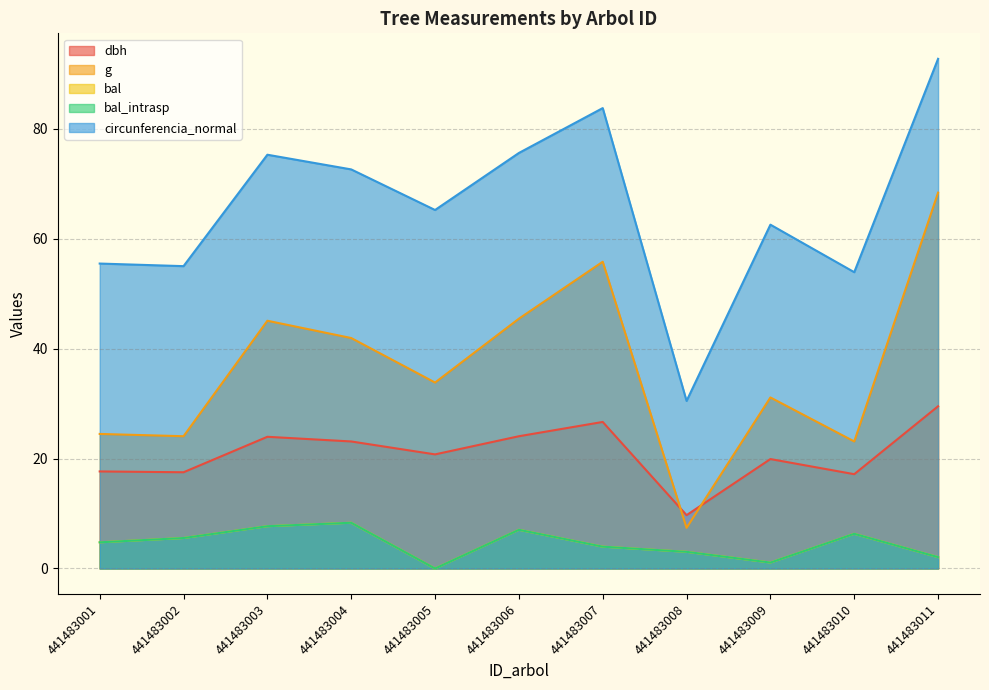

At which category does circunferencia_normal reach its first local valley?

441483002